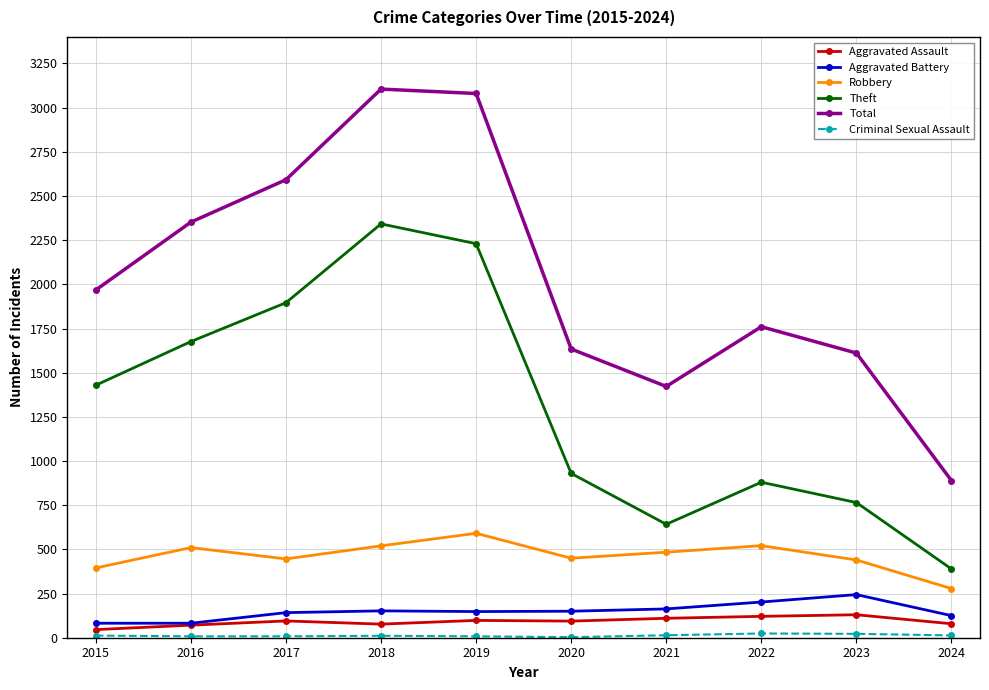

True or false: Robbery has more than 0 interior local peaks.

True